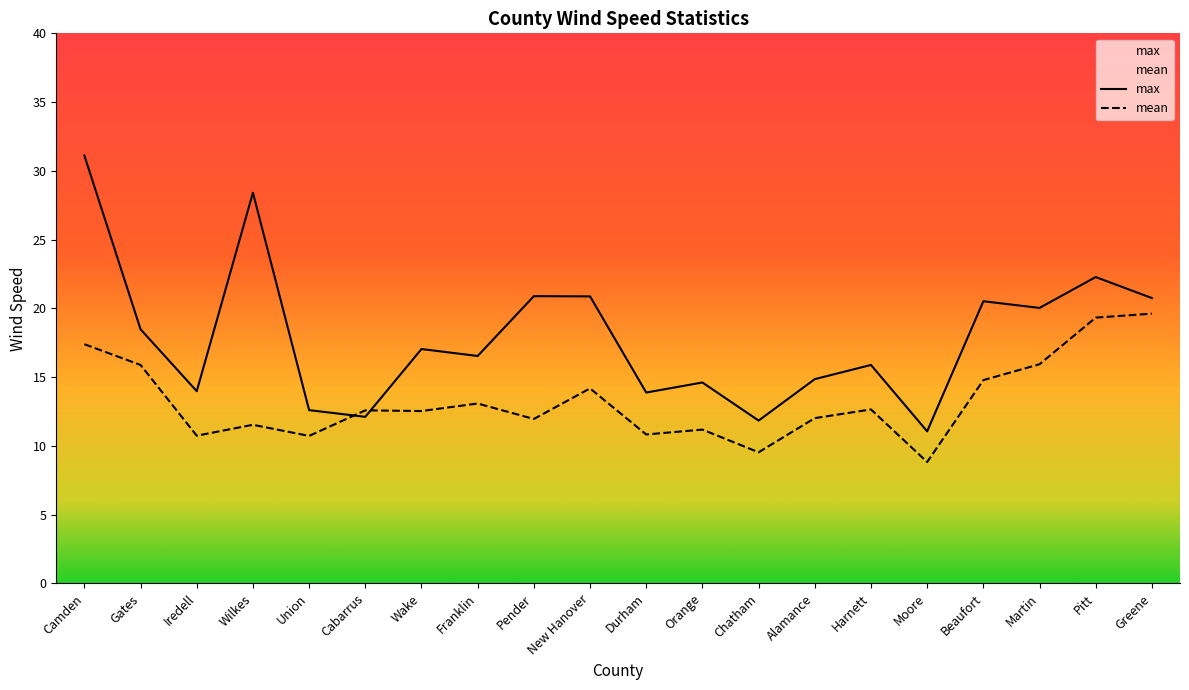

What is the label of the 5th point from the left?

Union